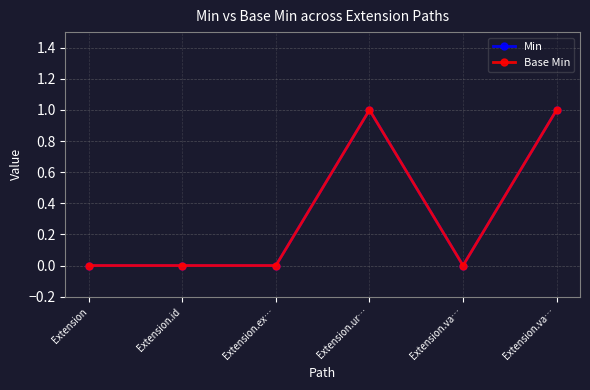

In Min, how many points are higher than both neighbors (excluding endpoints)?

1